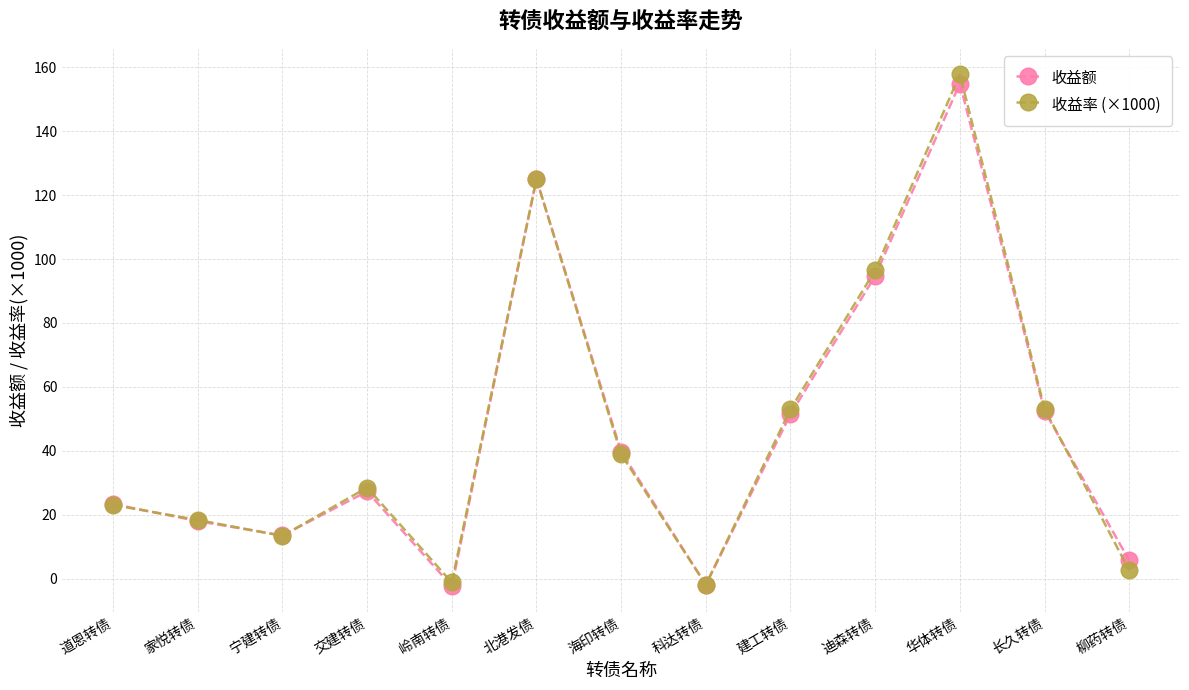

Which series changed the most between 岭南转债 and 建工转债?

收益率 (×1000)